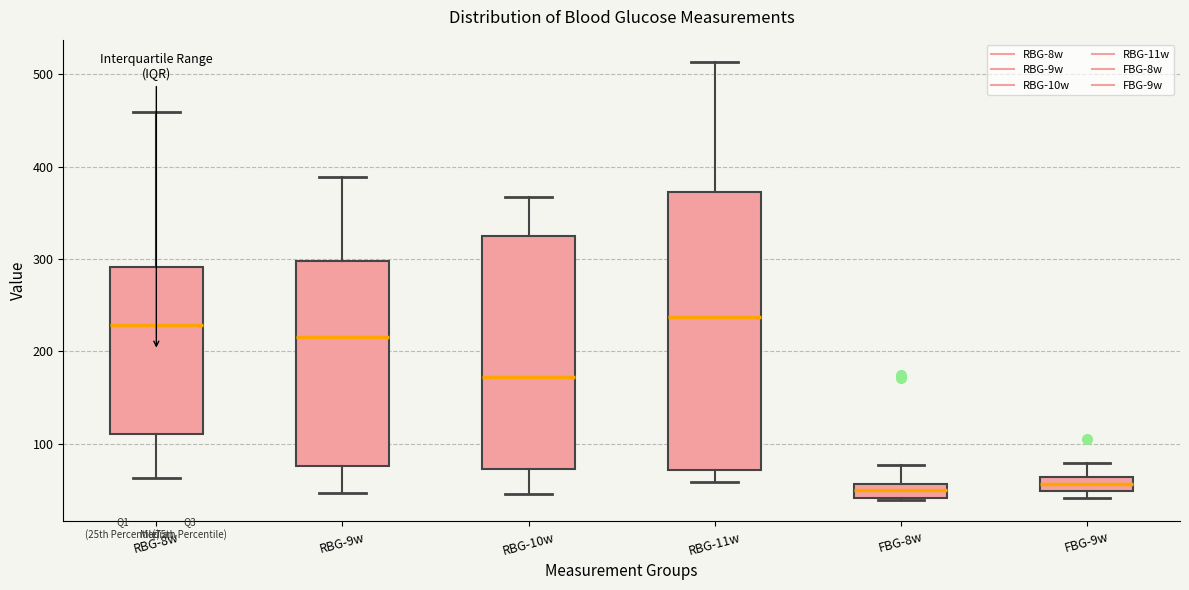

Comparing the boxes themselves (not the whiskers), which one is the tallest?

RBG-11w